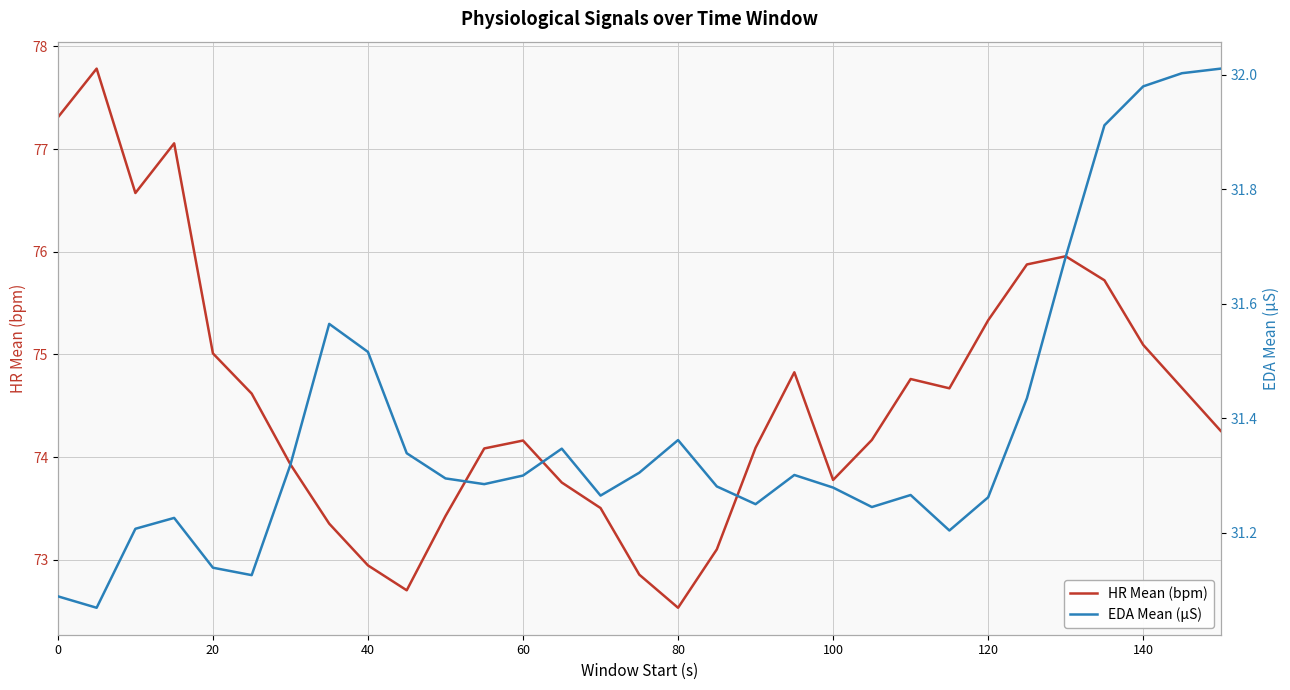

What is the difference between the maximum and minimum values in the HR Mean (bpm) series?

5.3